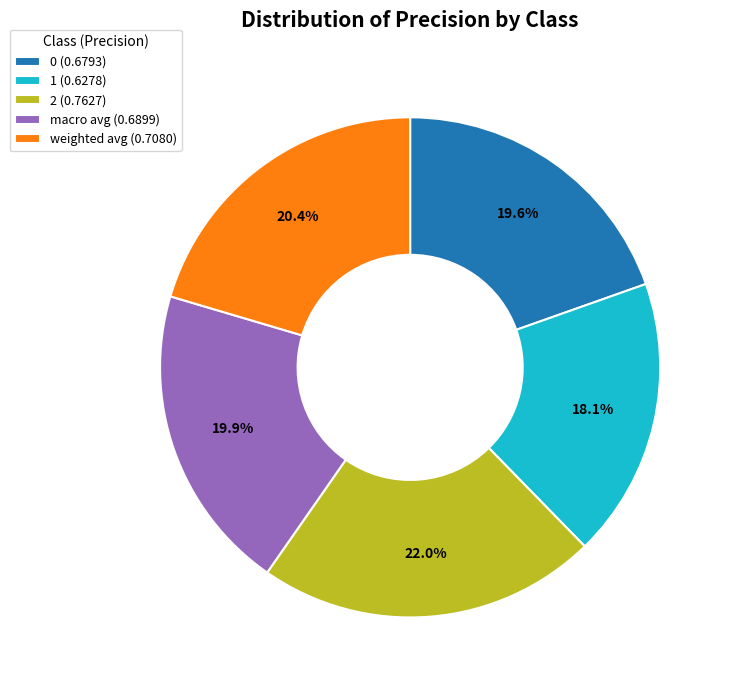

Is it true that macro avg is 11% of the pie?

False